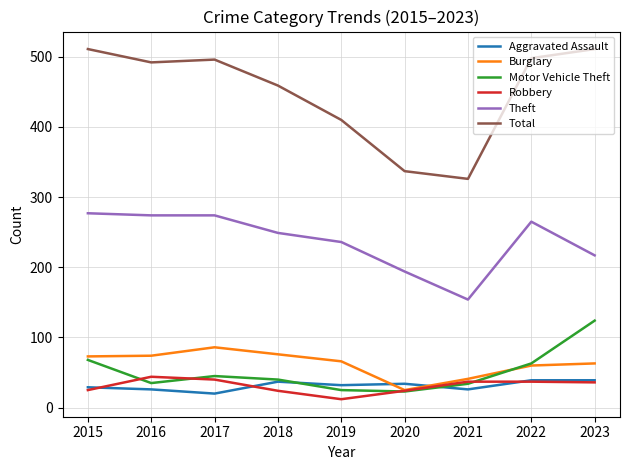

Which series has the widest spread of values?

Total